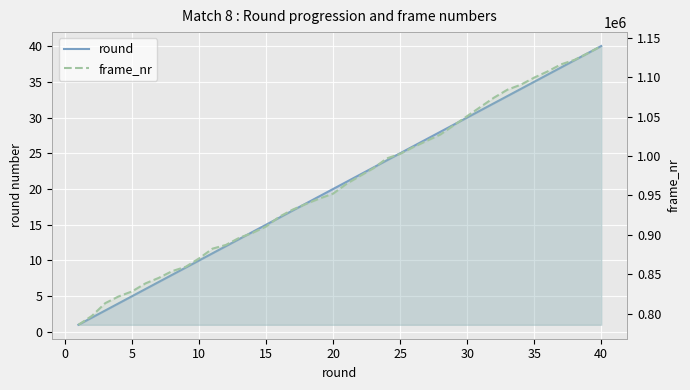

What are all the series names shown in the legend?

round, frame_nr